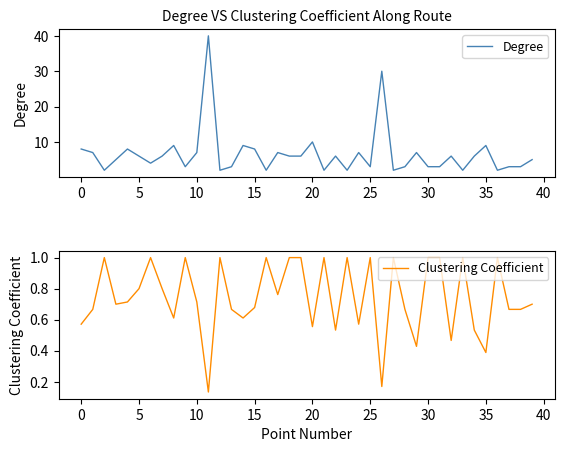

What is the maximum value for Degree?

40